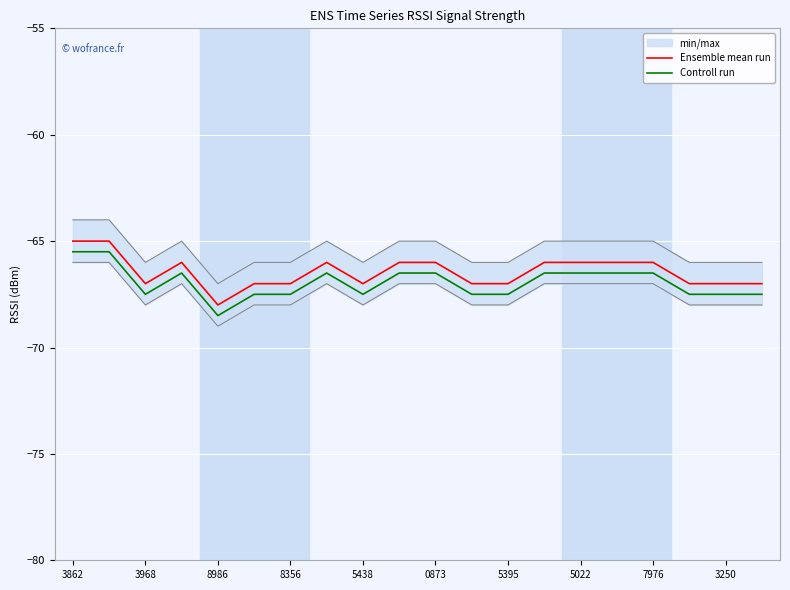

Rank the series by their maximum value, from lowest to highest.

Controll run, Ensemble mean run